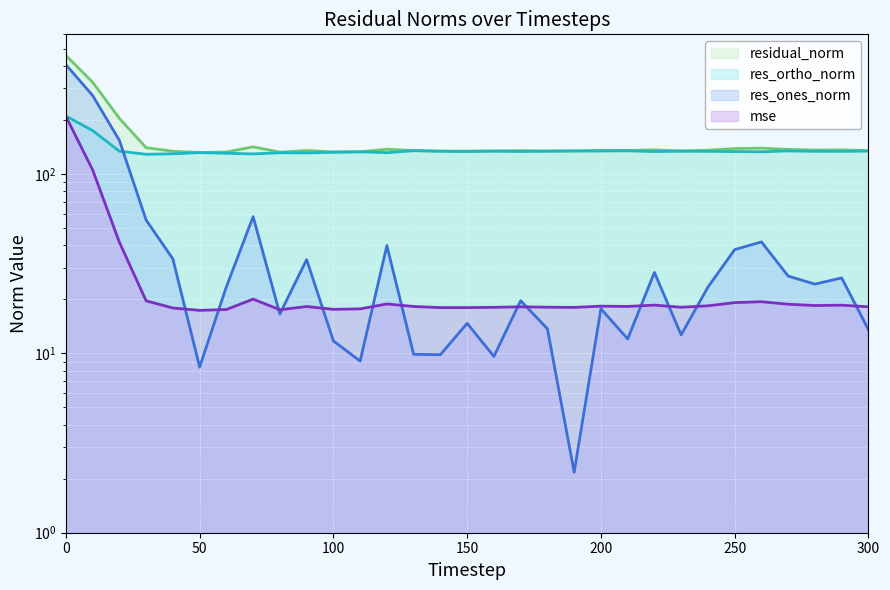

Rank the categories by mse value from highest to lowest.

0, 10, 20, 70, 30, 260, 250, 120, 270, 220, 290, 280, 240, 200, 210, 130, 90, 300, 170, 180, 230, 160, 190, 150, 140, 40, 110, 100, 60, 80, 50